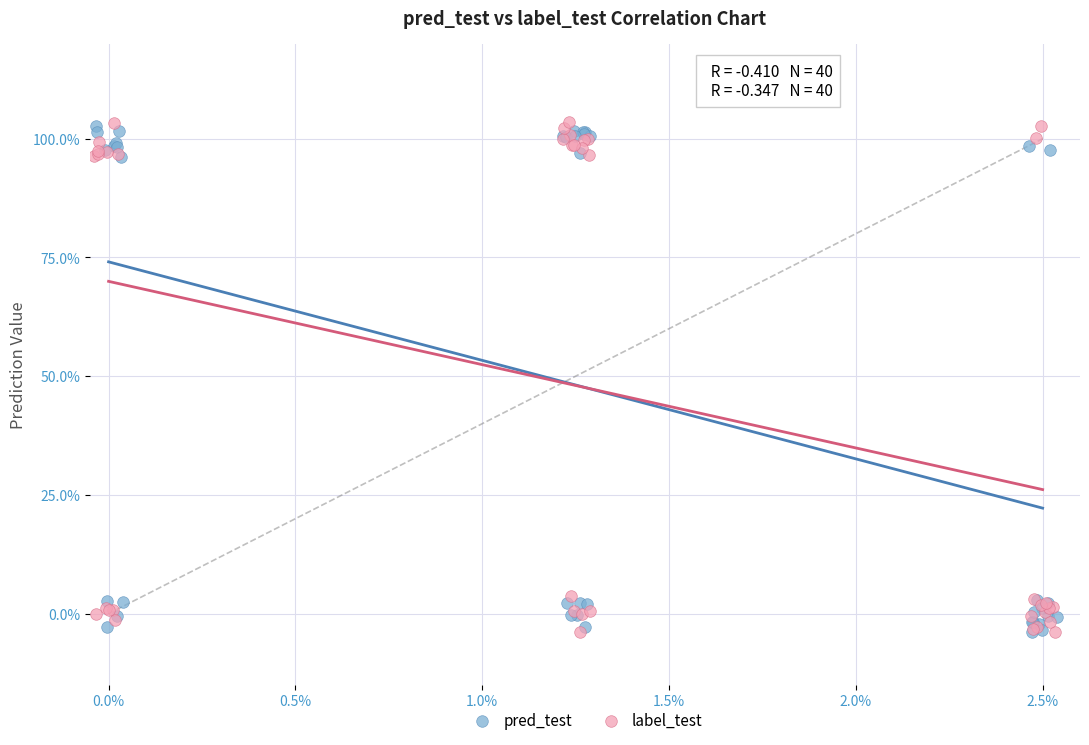

What are all the series names shown in the legend?

pred_test, label_test